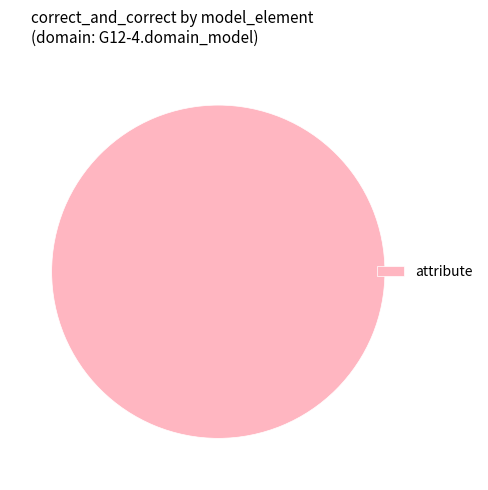

The attribute slice represents 100% of the pie. True or false?

True